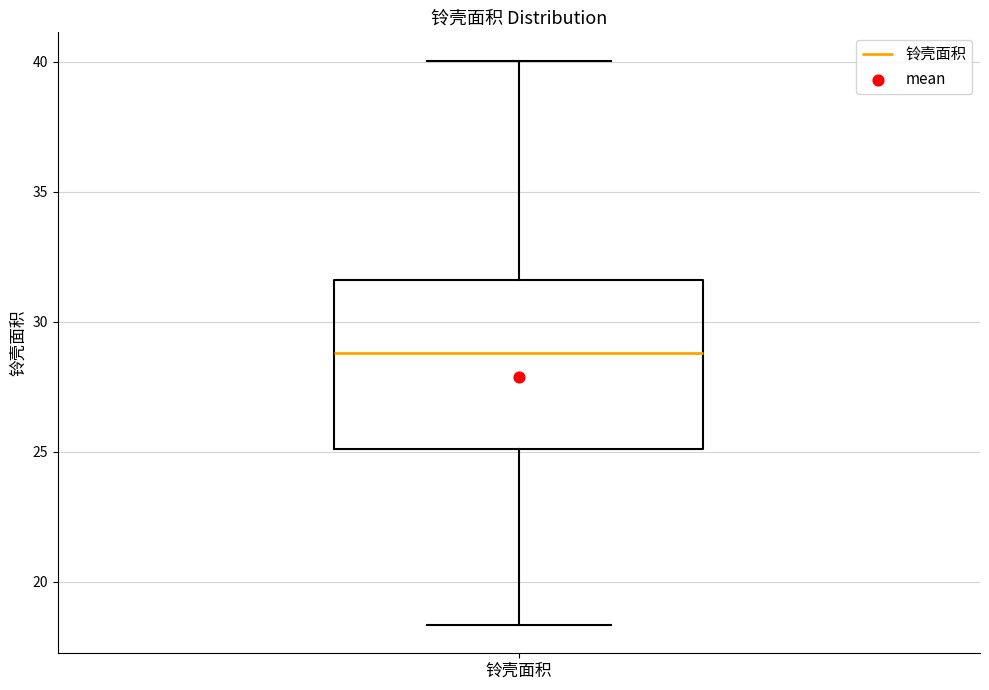

Transcribe this box plot: give where the median line is, the range the box spans, and where the two whiskers end, as read against the y-axis. The values are not printed on the chart, so give them approximately, as read against the axis.

median 29.0, box 25.0 to 31.5, whiskers 18.5 to 40.0